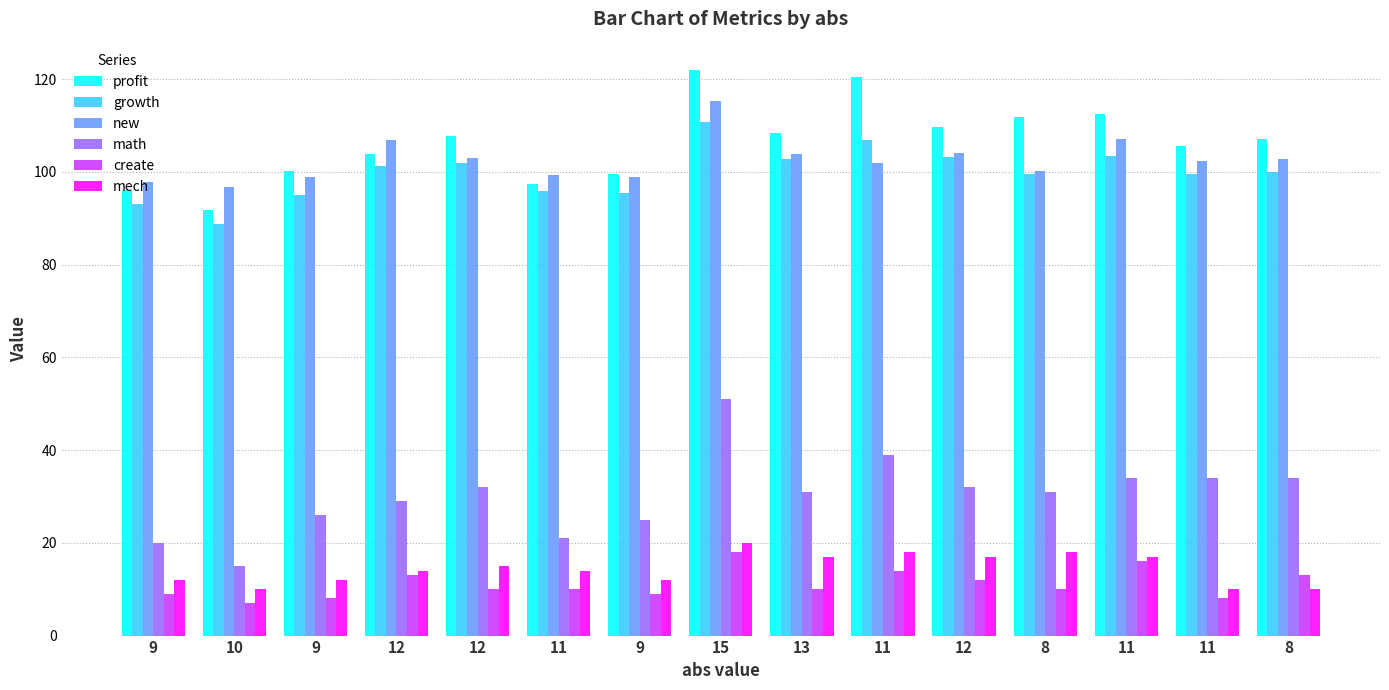

How many bars are there in each group?

6